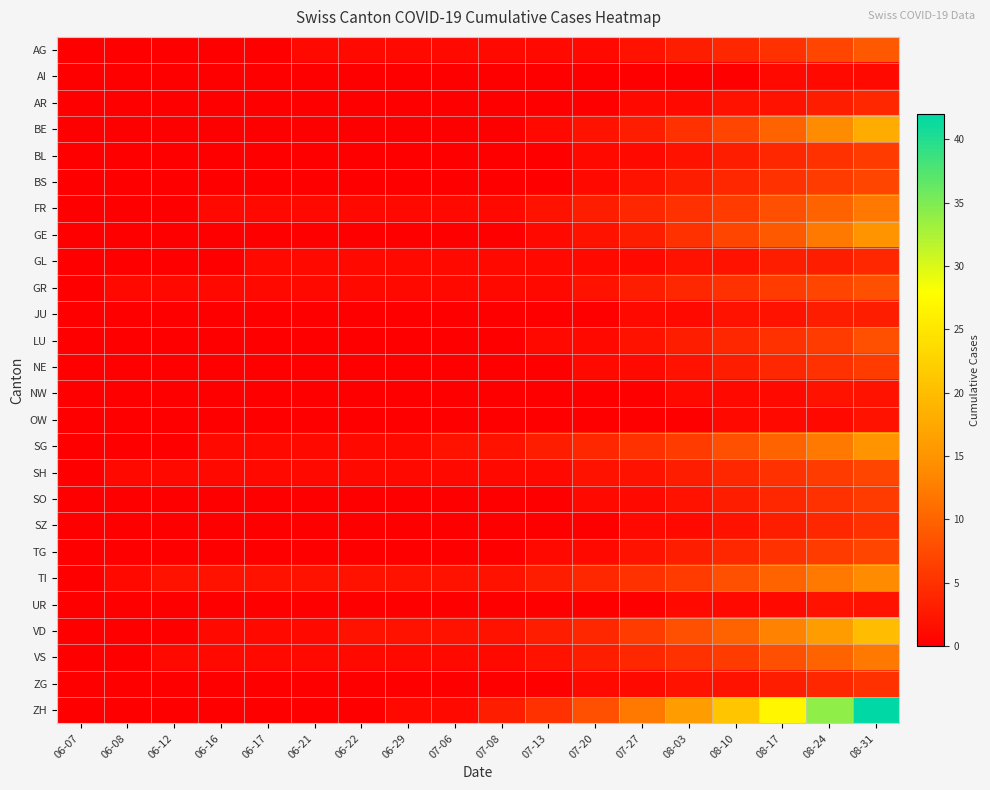

What is the greatest value displayed?

42